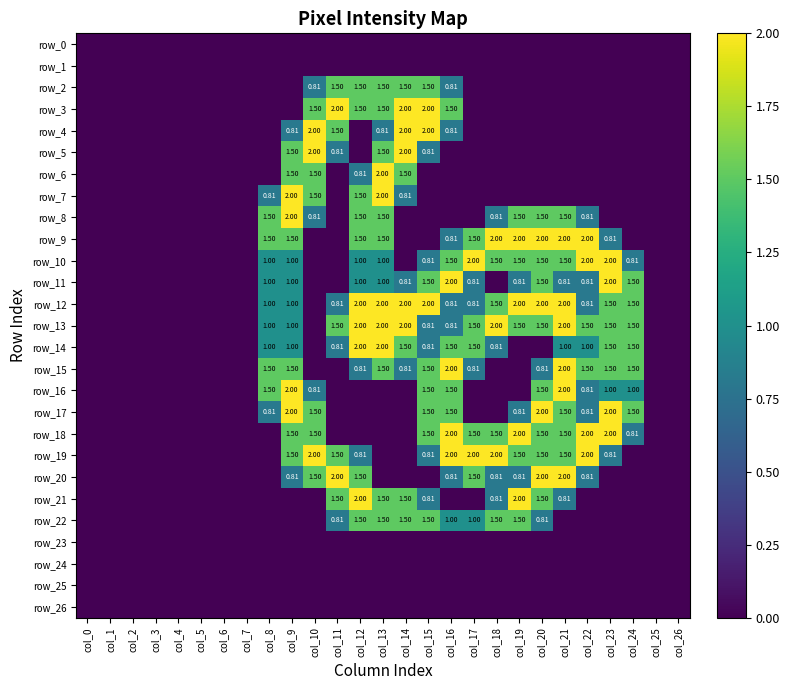

What is the average value of the row_13 series?

0.9